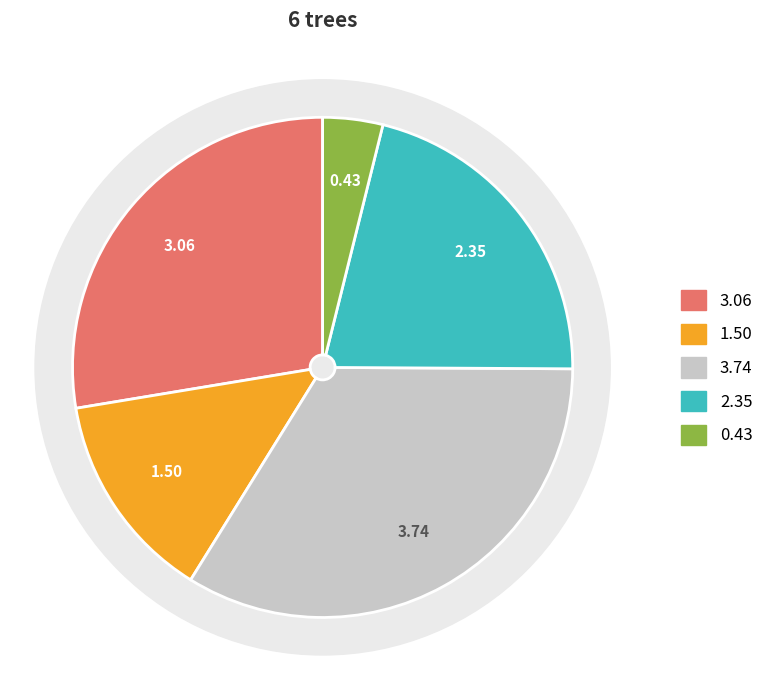

Does 25_1277_4_IFN2 represent more than half of the total?

No